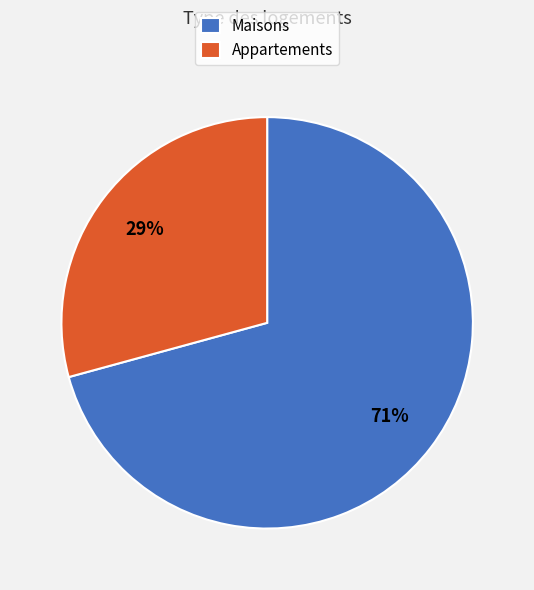

Is there a majority slice in this chart?

Yes